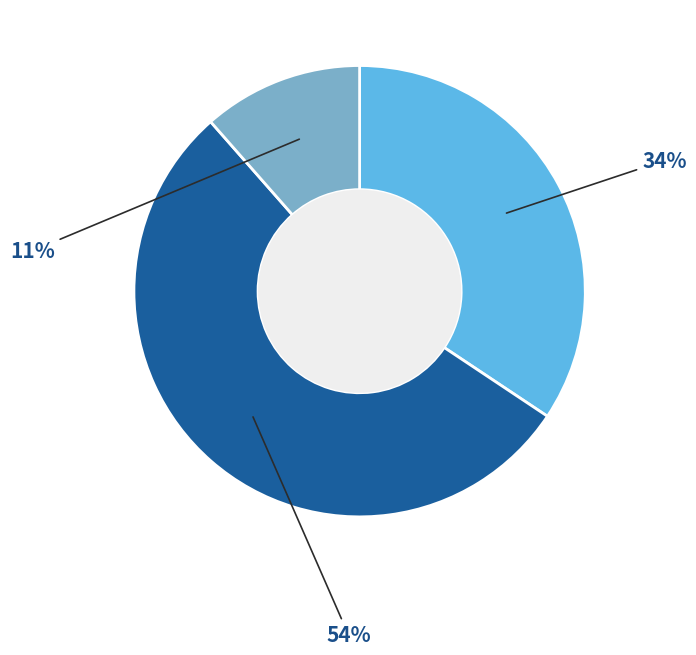

Does any single category account for the majority?

Yes